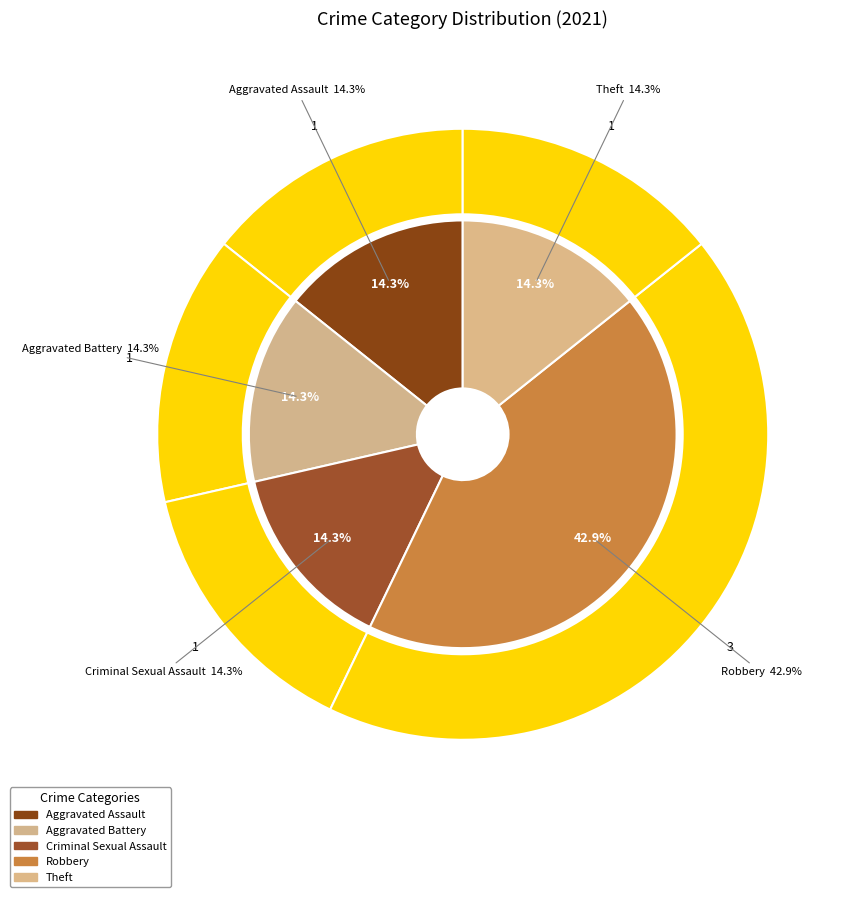

To the nearest percent, what is the average slice percentage?

20%